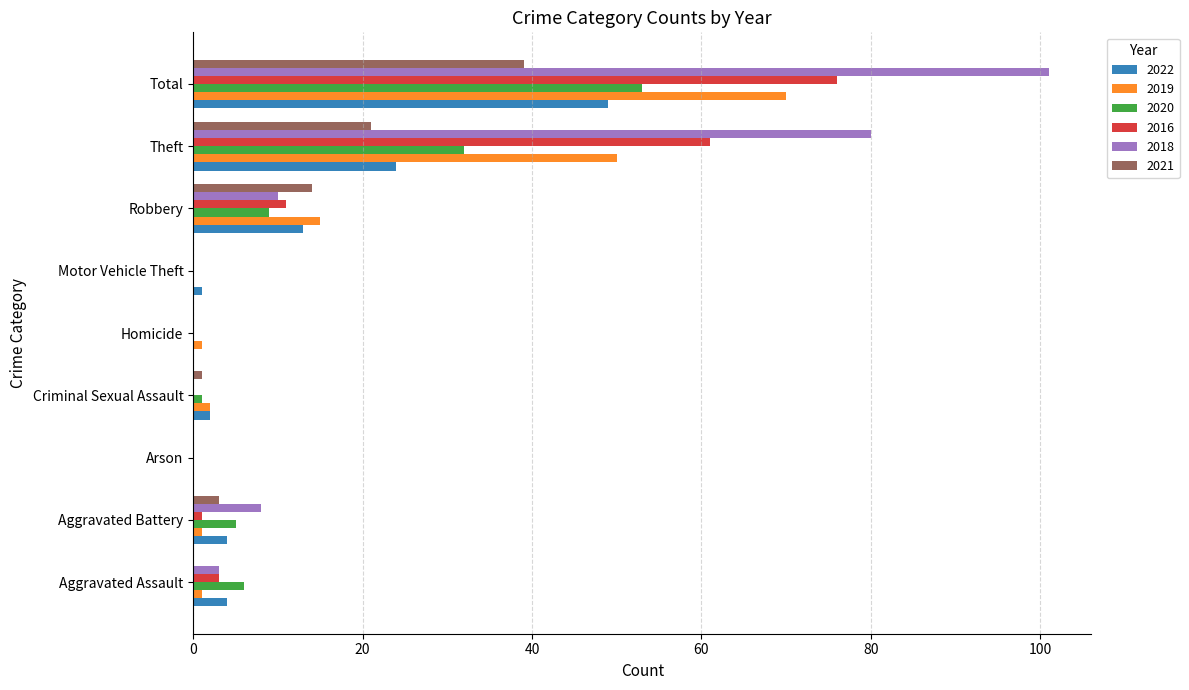

Which label corresponds to the largest value in the chart?

Total